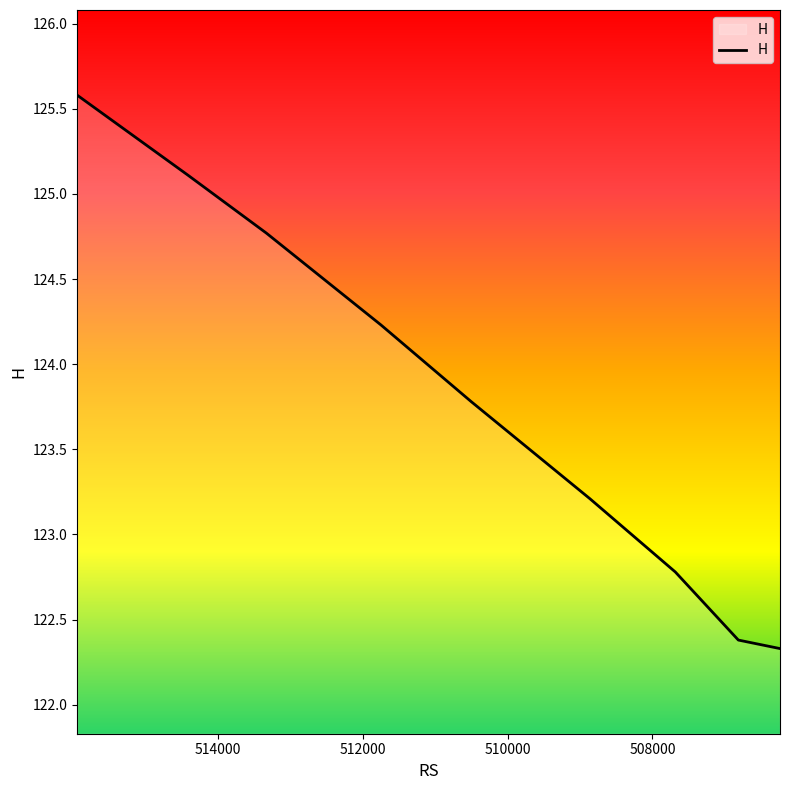

What value does the data have at 513331.5?

124.8